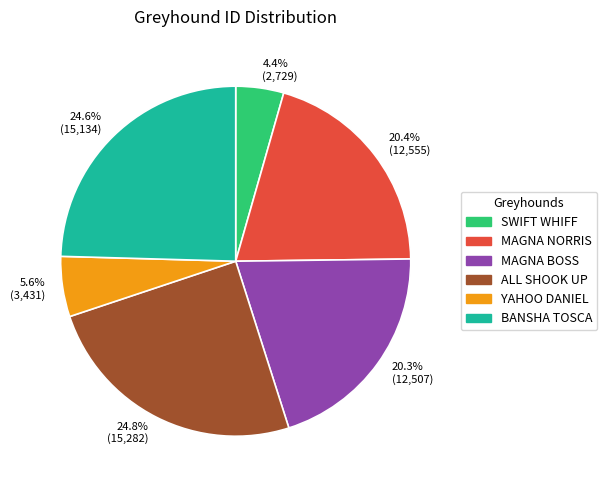

Does any single category account for the majority?

No